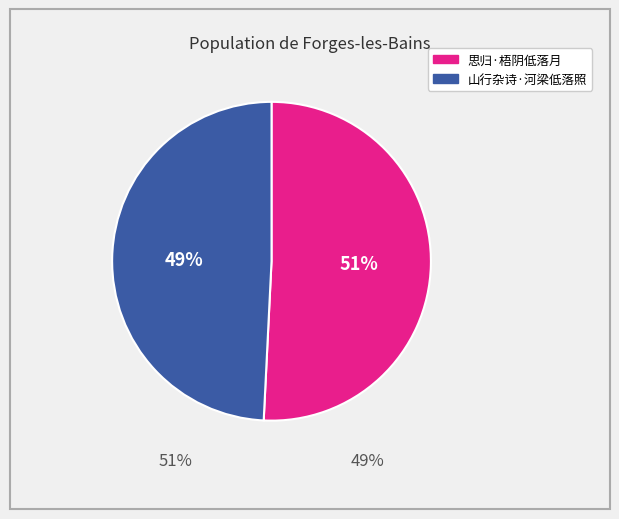

To the nearest percent, what percentage of the pie is 山行杂诗·河梁低落照?

49%